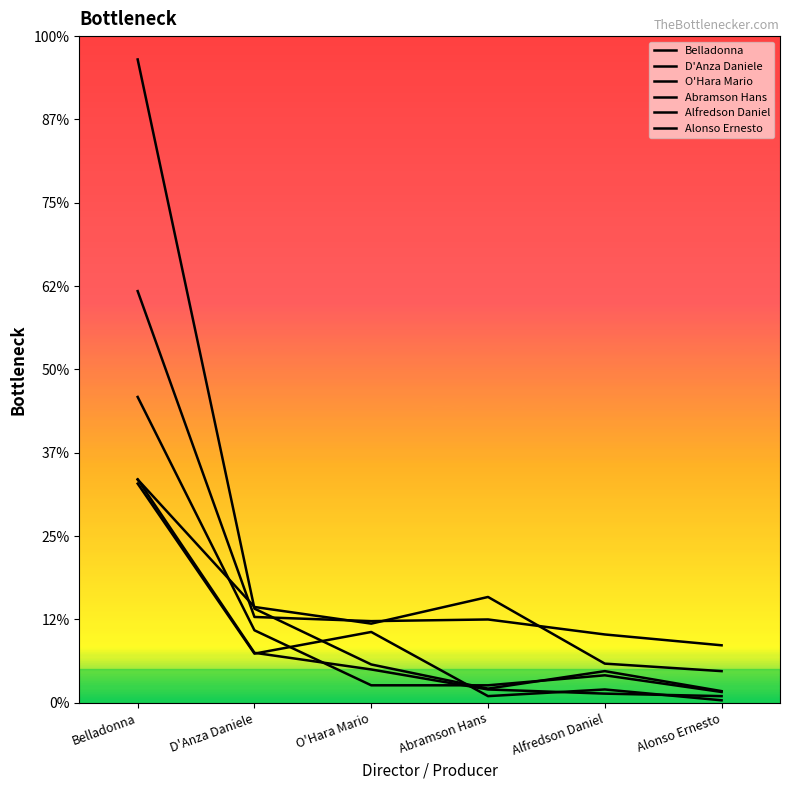

At which category is the sum across all series the highest?

Belladonna